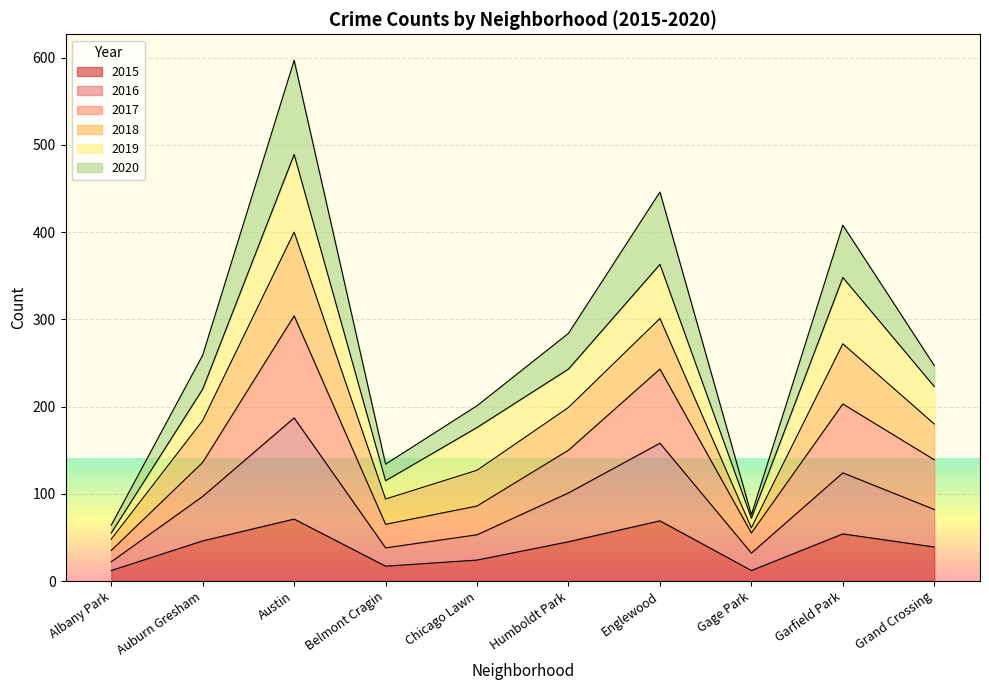

What is the highest value of the 2015 series?

71